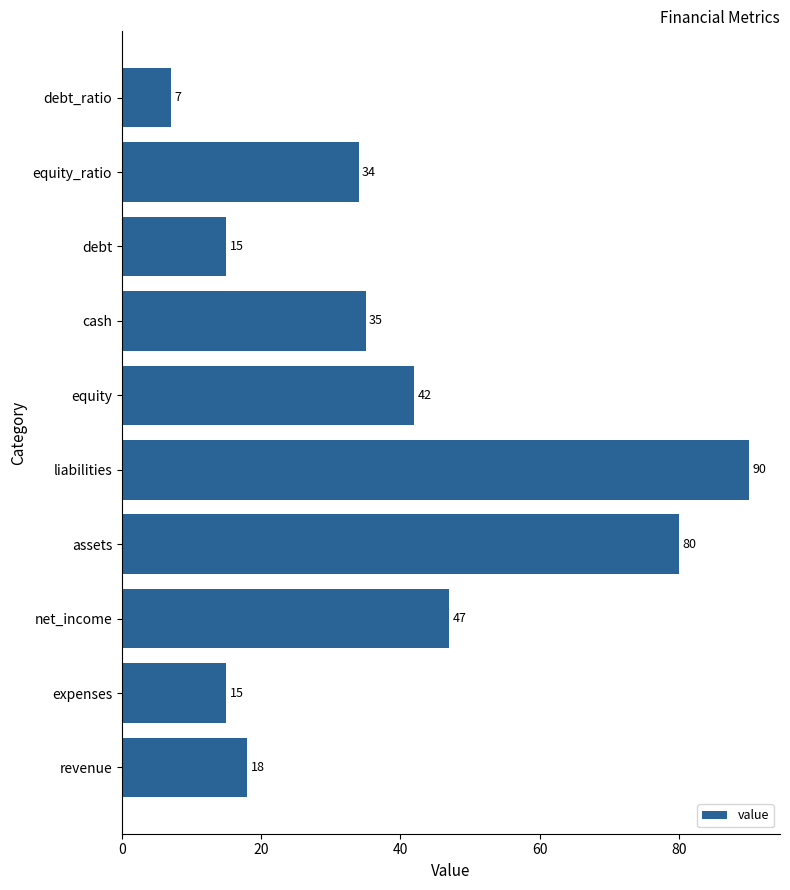

Reading top to bottom, transcribe all the data shown in this chart.

debt_ratio=7	equity_ratio=34	debt=15	cash=35	equity=42	liabilities=90	assets=80	net_income=47	expenses=15	revenue=18